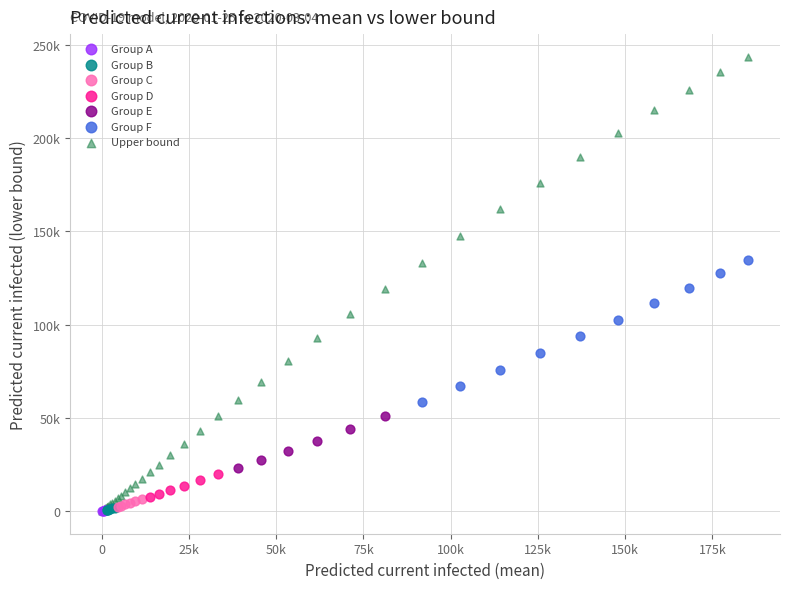

What are all the series names shown in the legend?

Group A, Group B, Group C, Group D, Group E, Group F, Upper bound